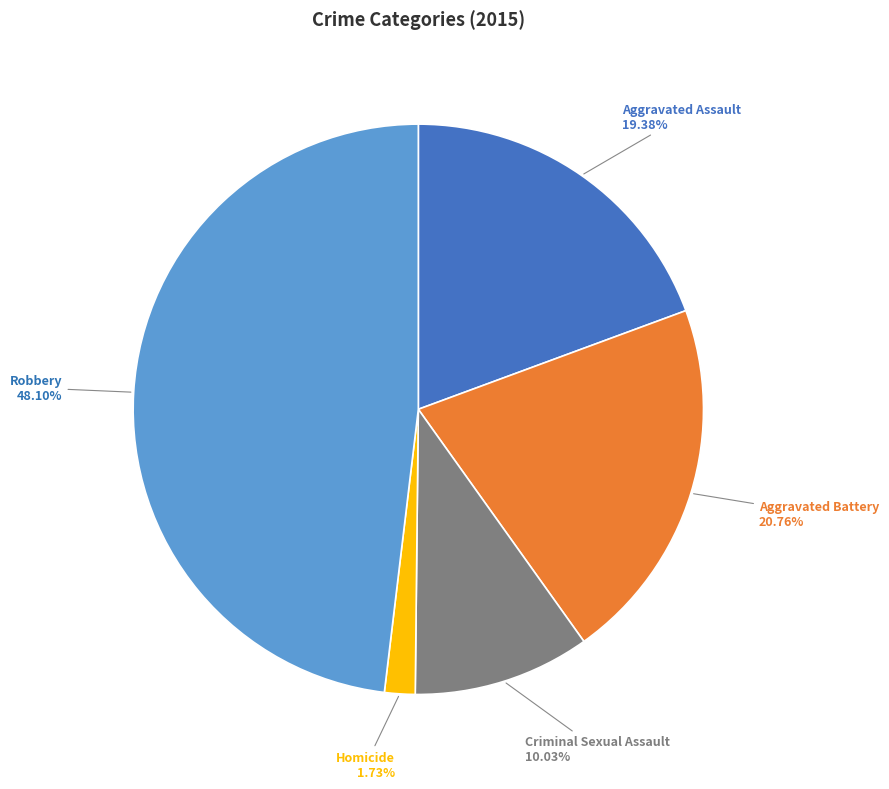

The Homicide slice represents 2% of the pie. True or false?

True